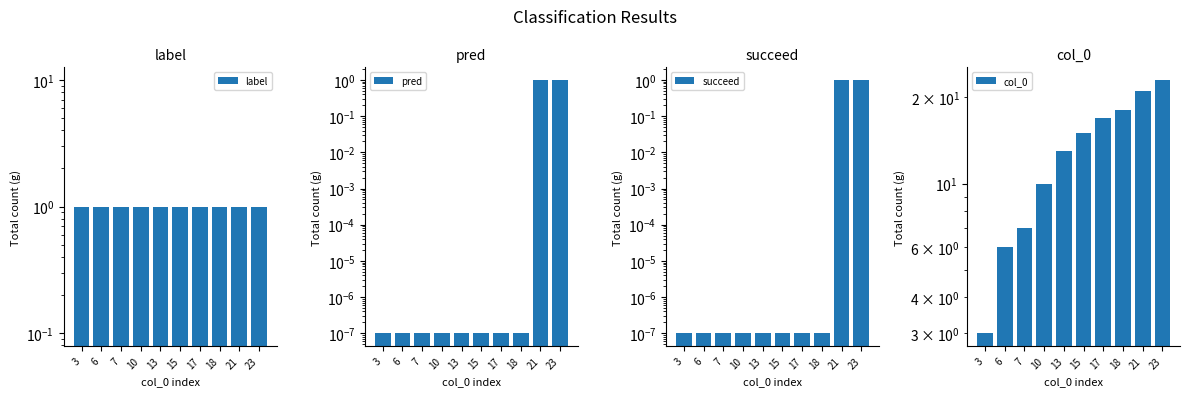

What is the average value of the col_0 series?

13.3